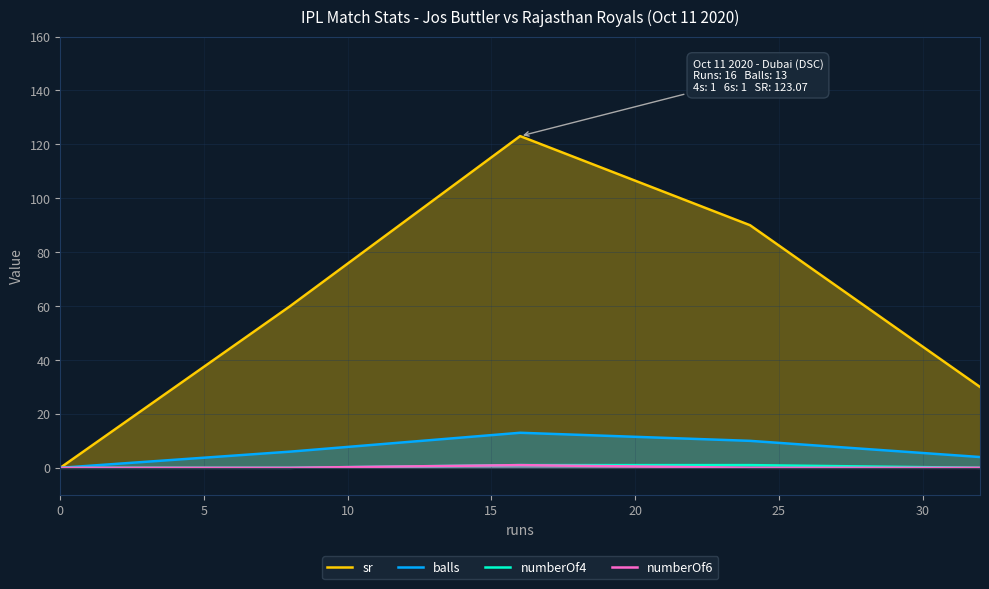

True or false: sr and balls intersect in this chart.

False